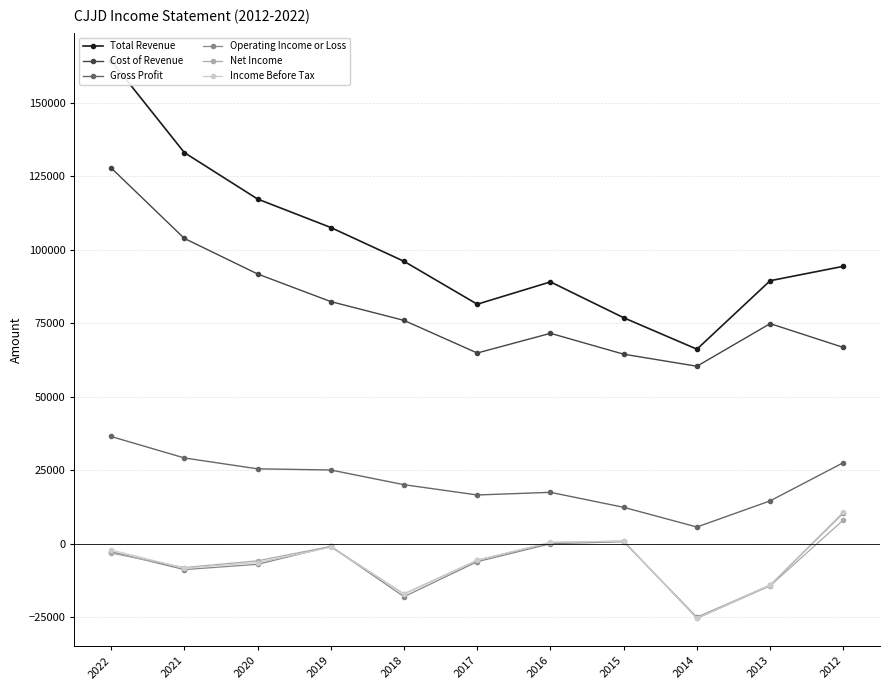

How many categories are shown in the chart?

11